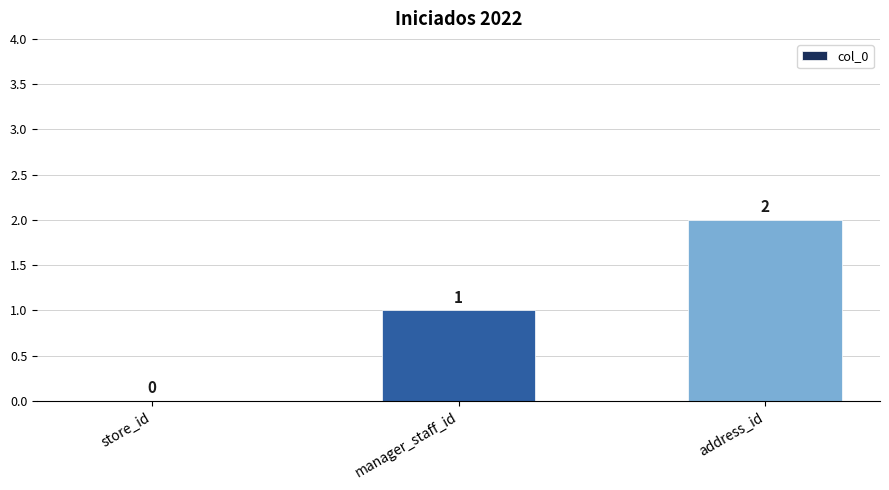

How many values are between 0 and 2?

3